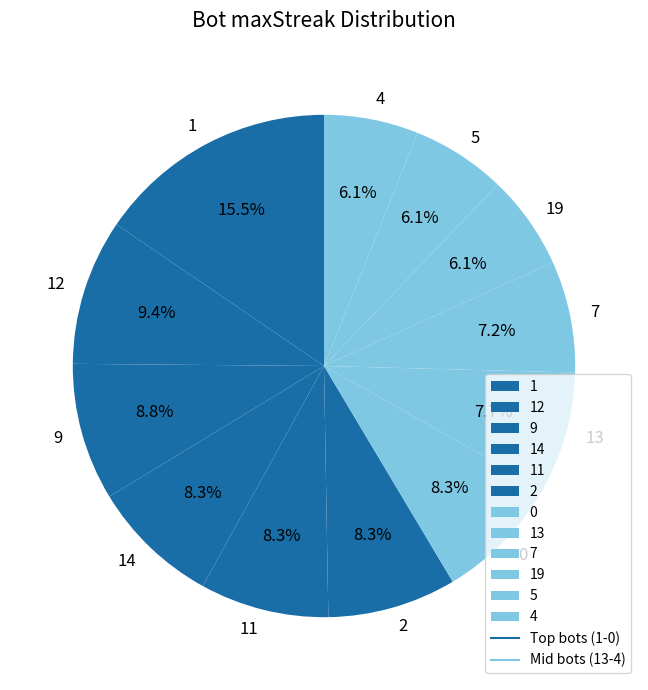

To the nearest percent, what is the difference between the largest and smallest slice percentages?

9%